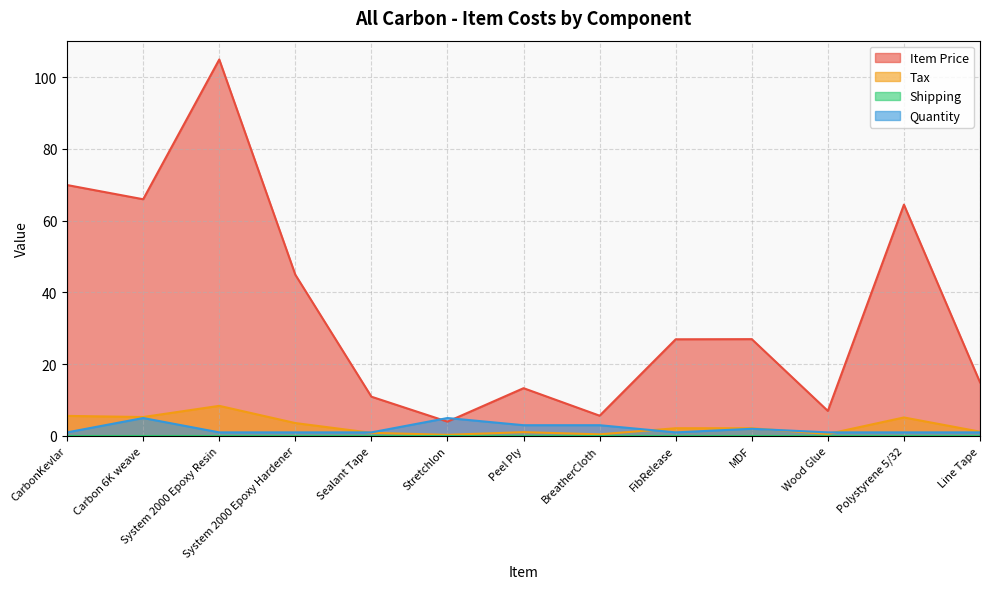

What is the label of the 3rd point from the left?

System 2000 Epoxy Resin